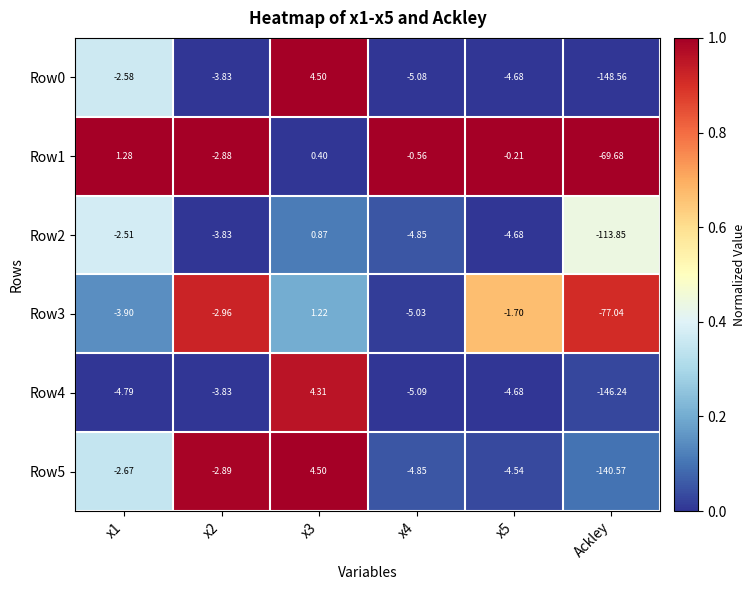

Which series has the largest total across all categories?

Row1